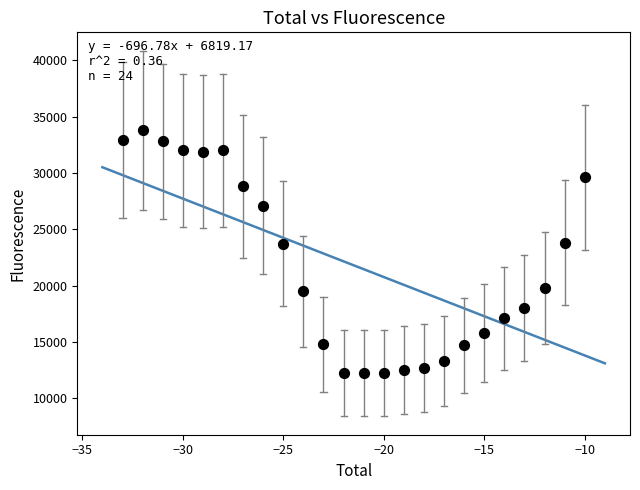

What is the range of Y values (max minus min)?

21600